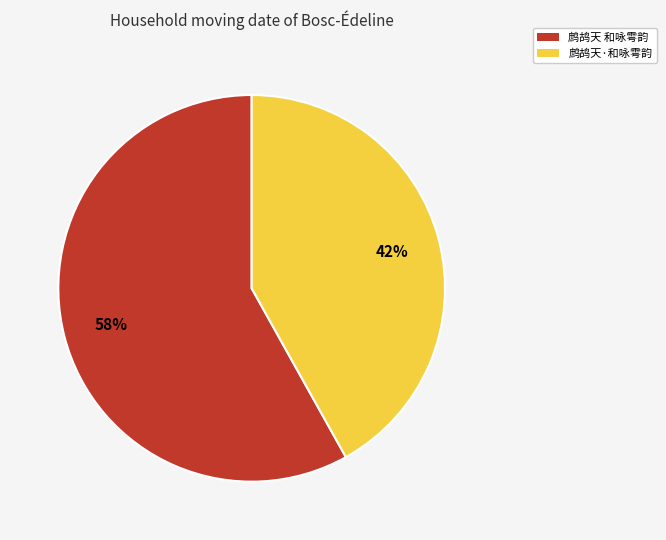

Does 鹧鸪天·和咏雩韵 account for over 50% of the chart?

No